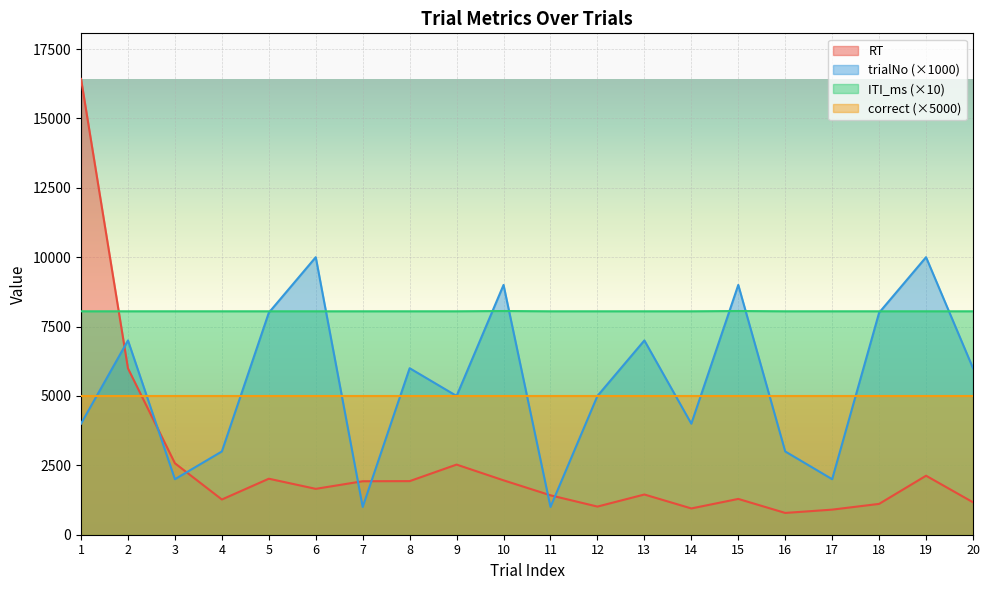

How many interior local peaks does the RT series have?

5